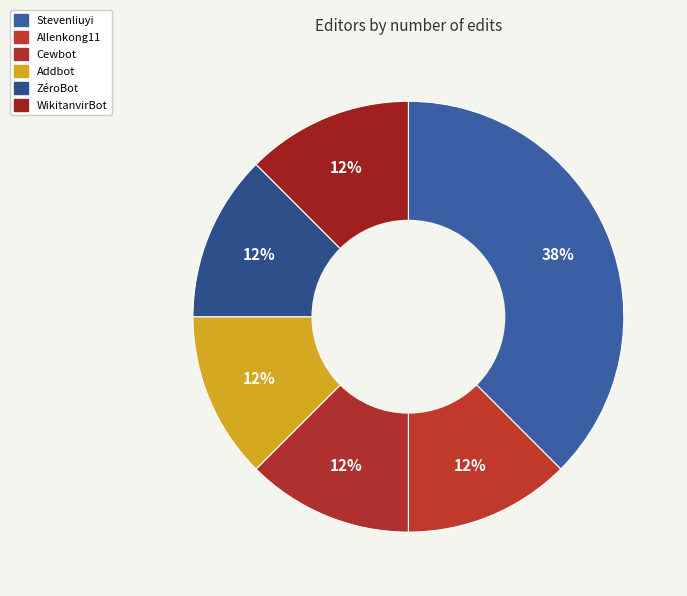

How many slices are in this pie chart?

6